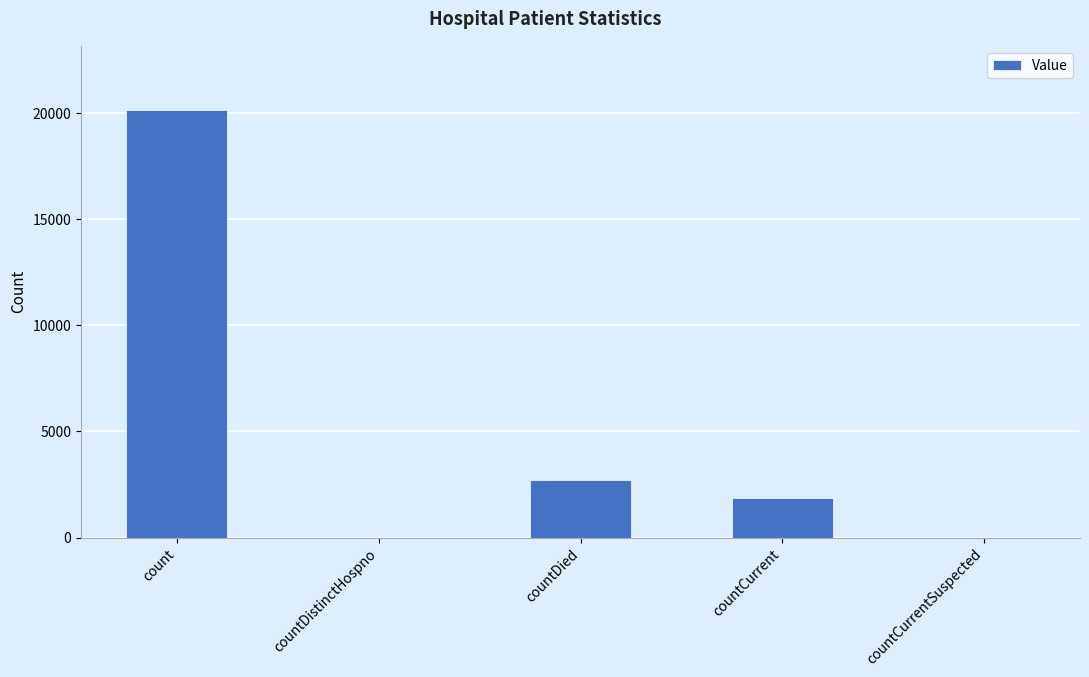

What is the ratio of the value at countCurrent to the value at countDied?

0.7